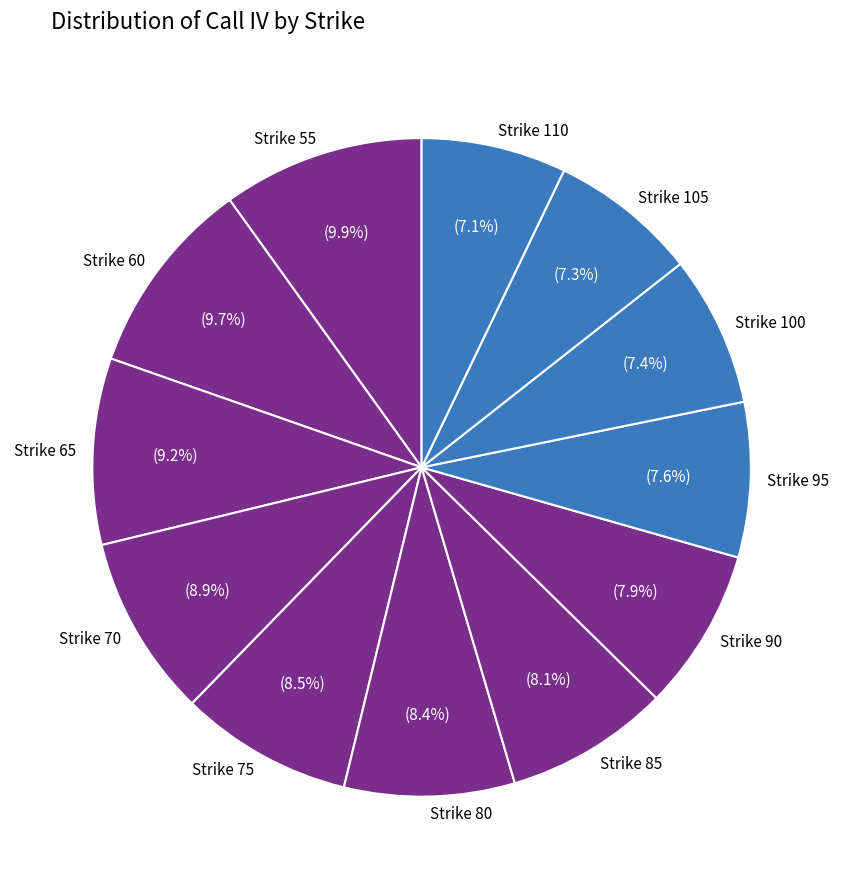

To the nearest percent, what is the difference between the largest and smallest slice percentages?

3%